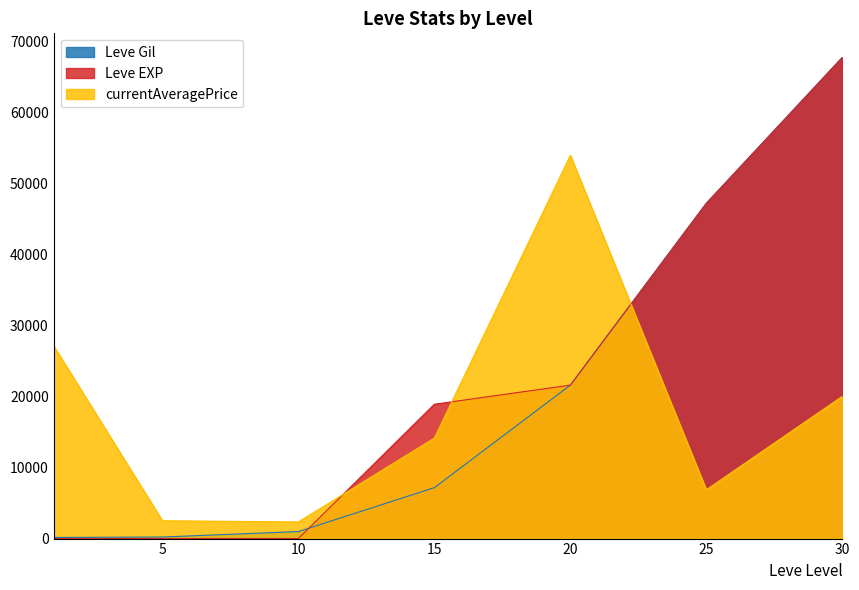

Which category has the lowest value across all series?

1